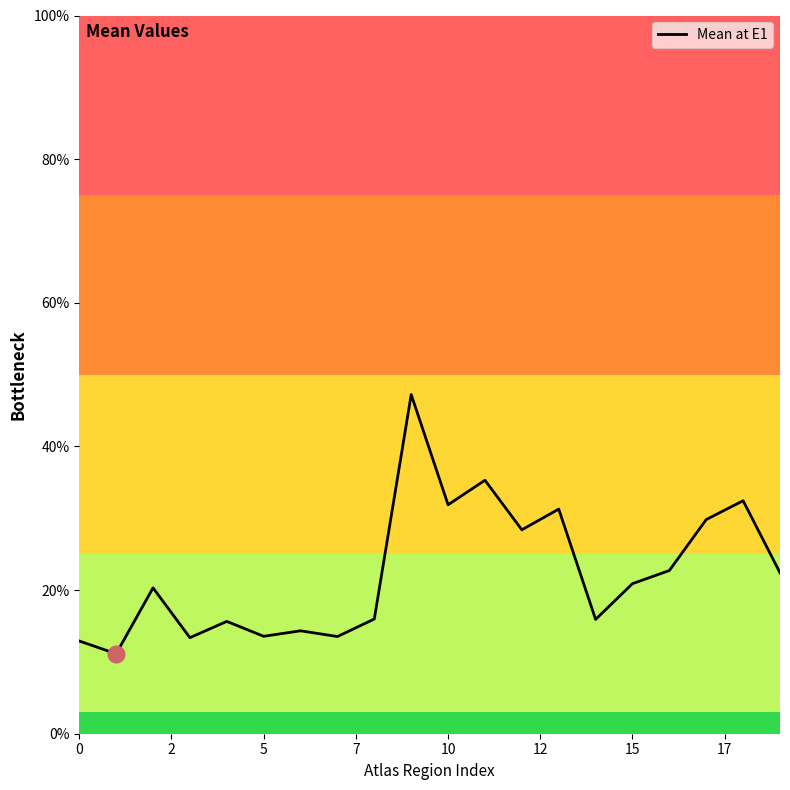

What is the difference between the maximum and minimum values?

0.4